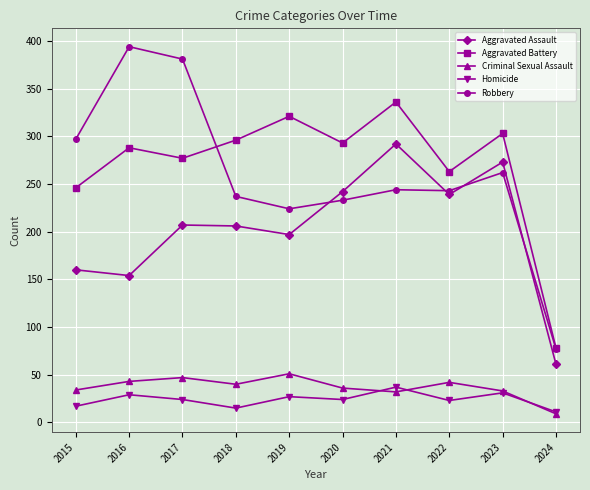

What is the minimum value shown in the chart?

9